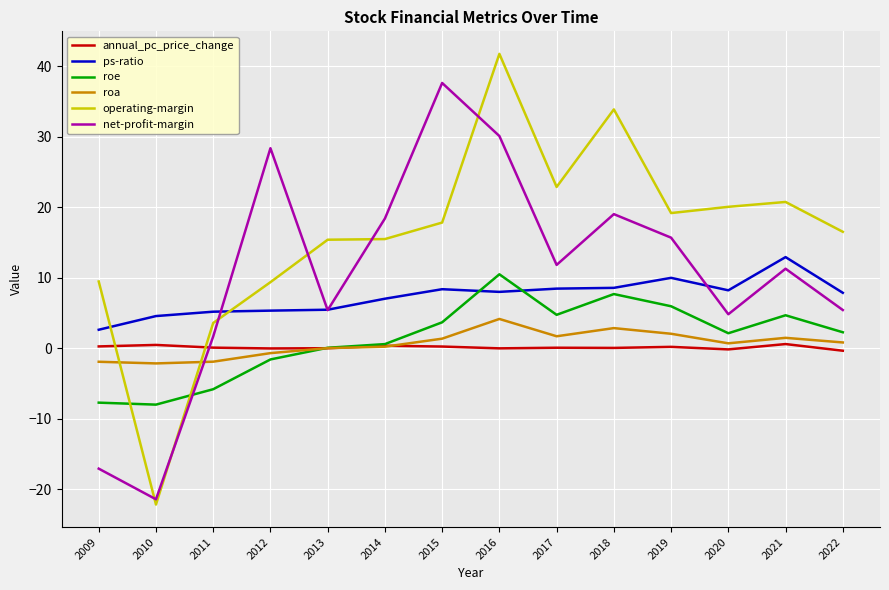

Which series ends up on top after the final intersection of roe and ps-ratio?

ps-ratio